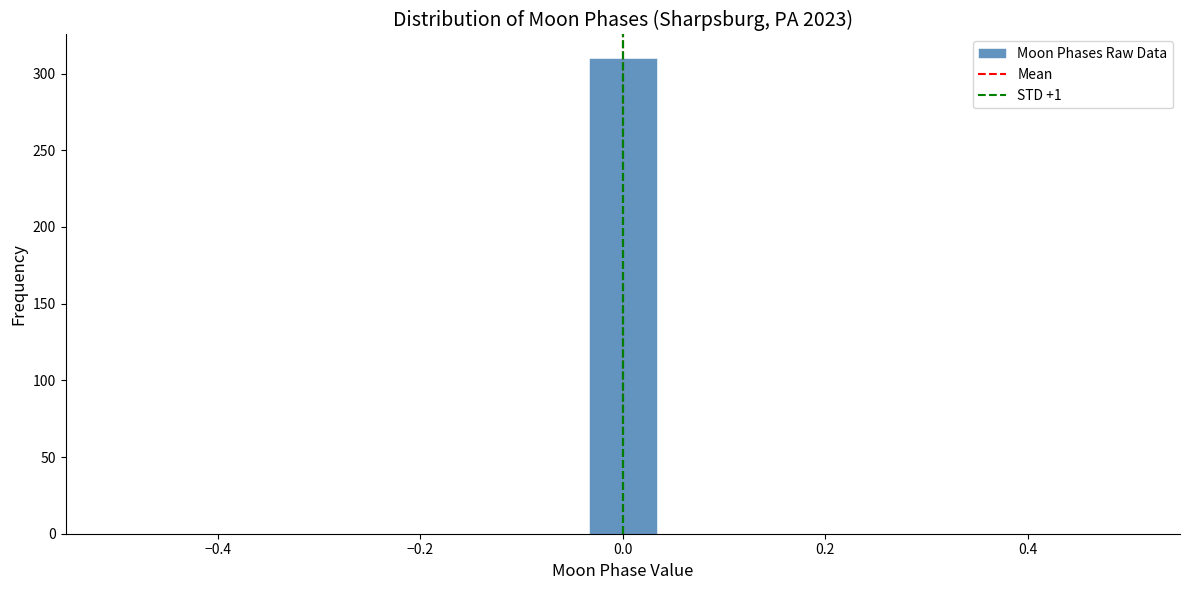

Around what value on the x-axis is the tallest bar? Give the approximate position of its centre, as read against the axis.

0.00